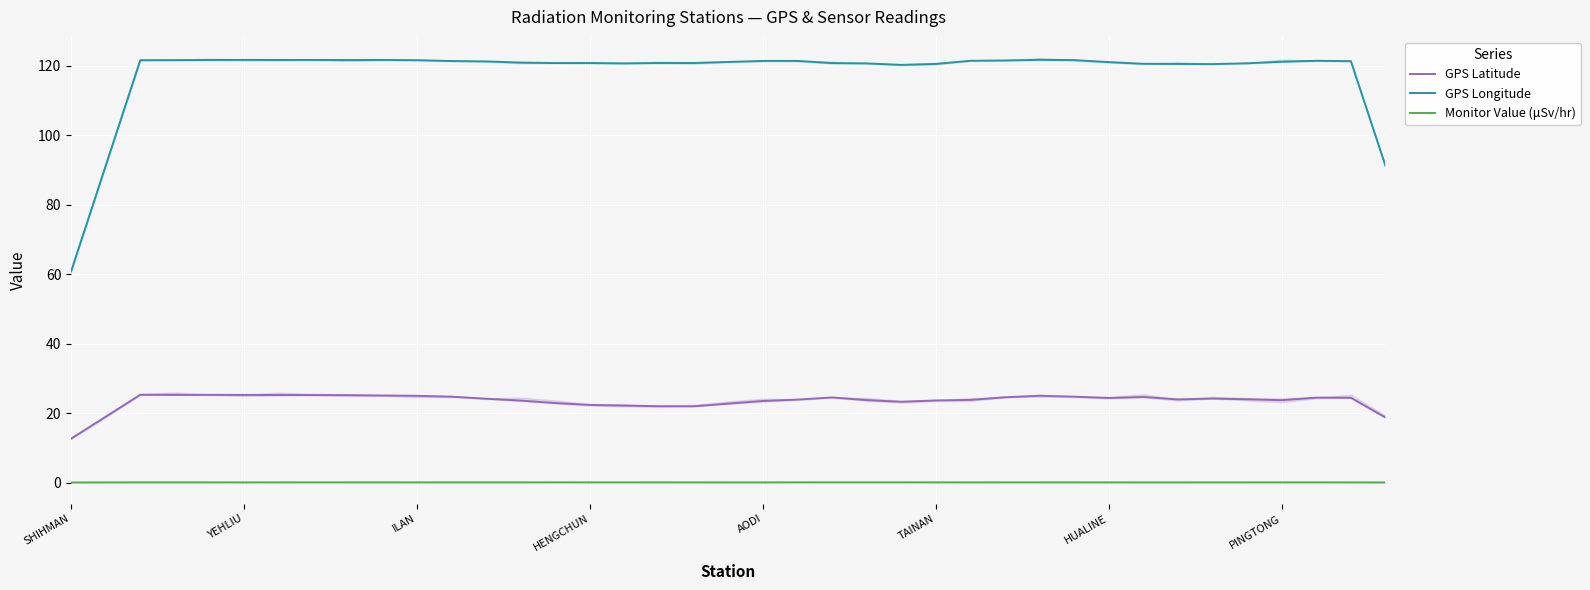

The value of GPS Latitude at ILAN is 10.3. True or false?

False